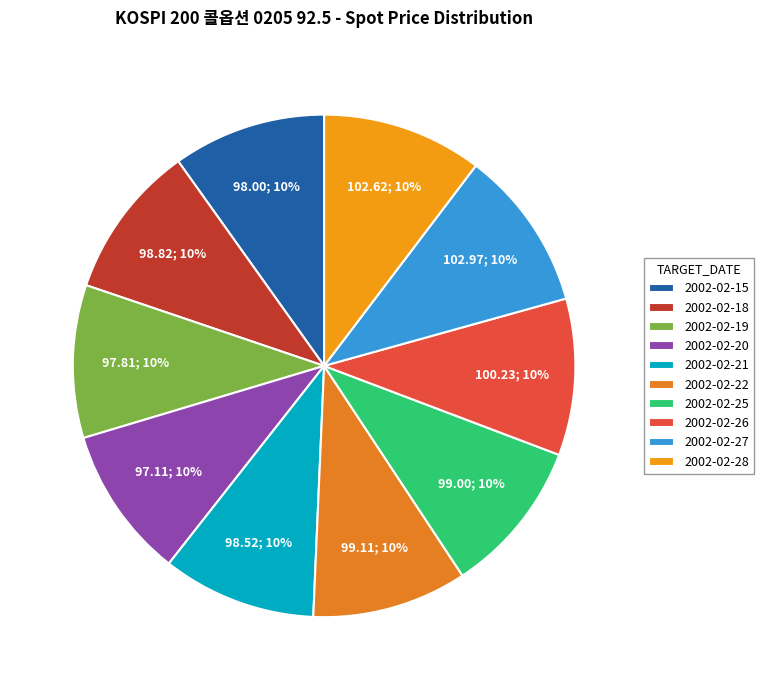

To the nearest percent, what portion does 2002-02-22 represent?

10%